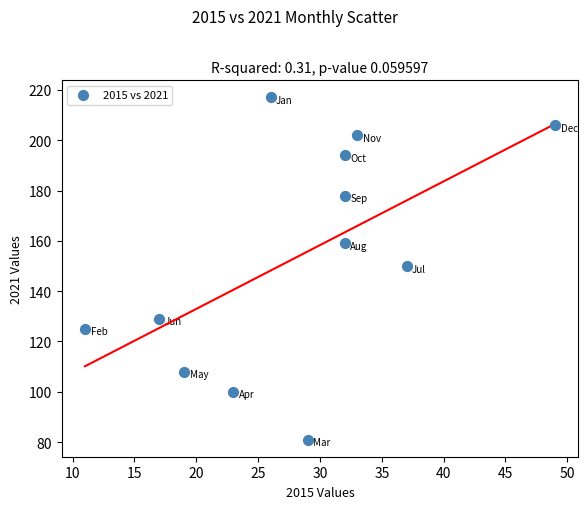

What is the average Y value?

154